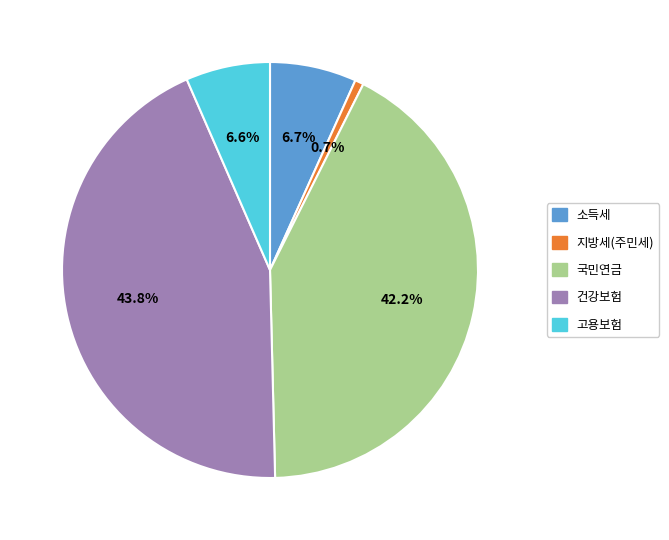

What is the total percentage of 국민연금 and 소득세?

48.9%